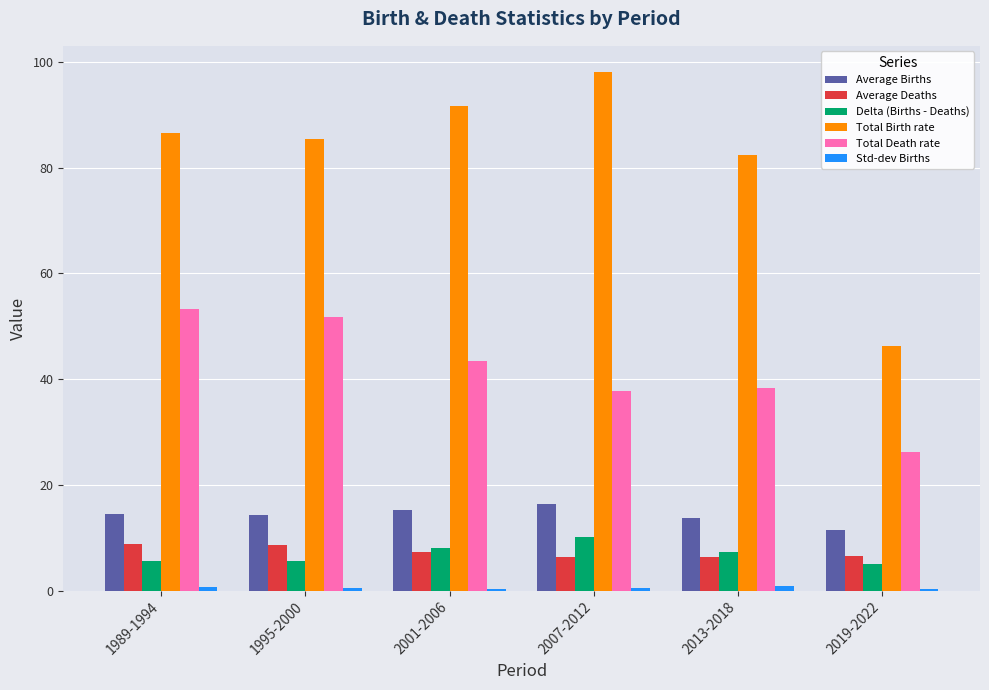

Are the bars grouped side by side (vs. stacked)?

Yes